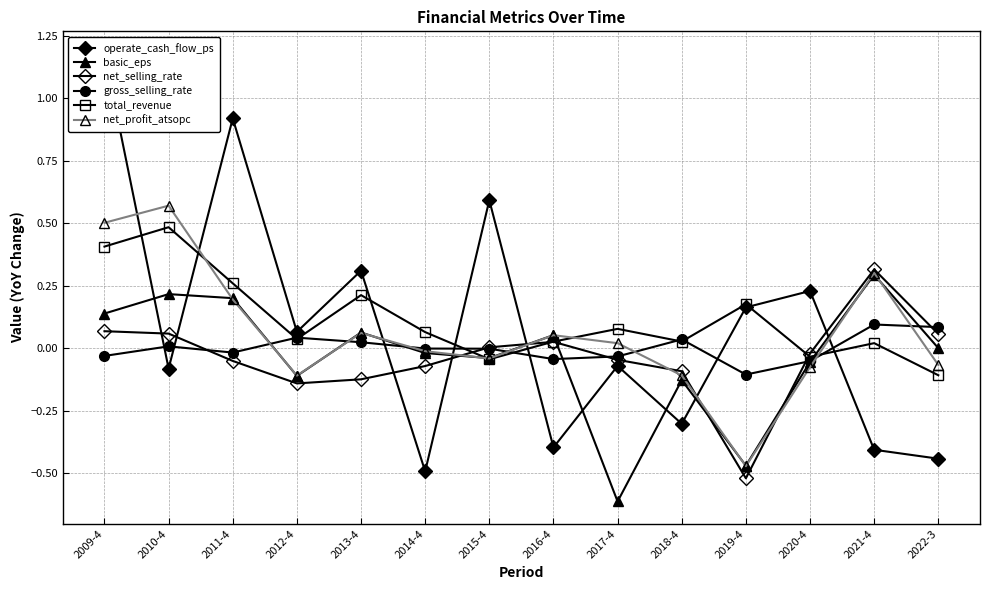

What position from the right is 2020-4?

3